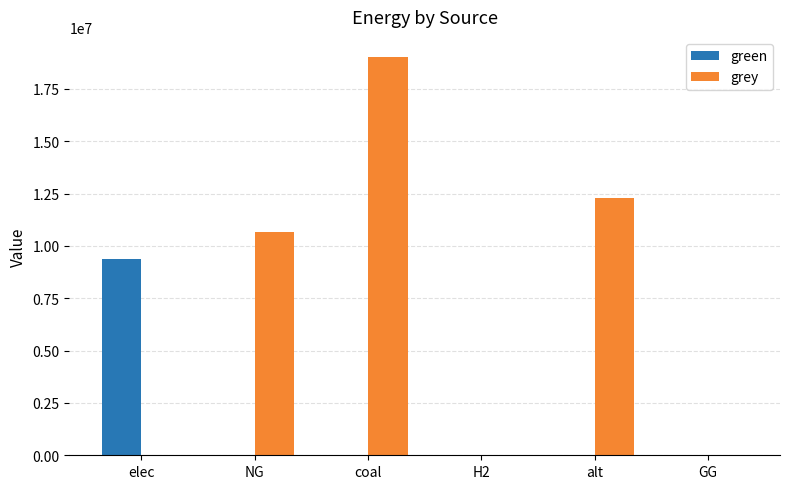

The value of grey at elec is -7506963.3. True or false?

False